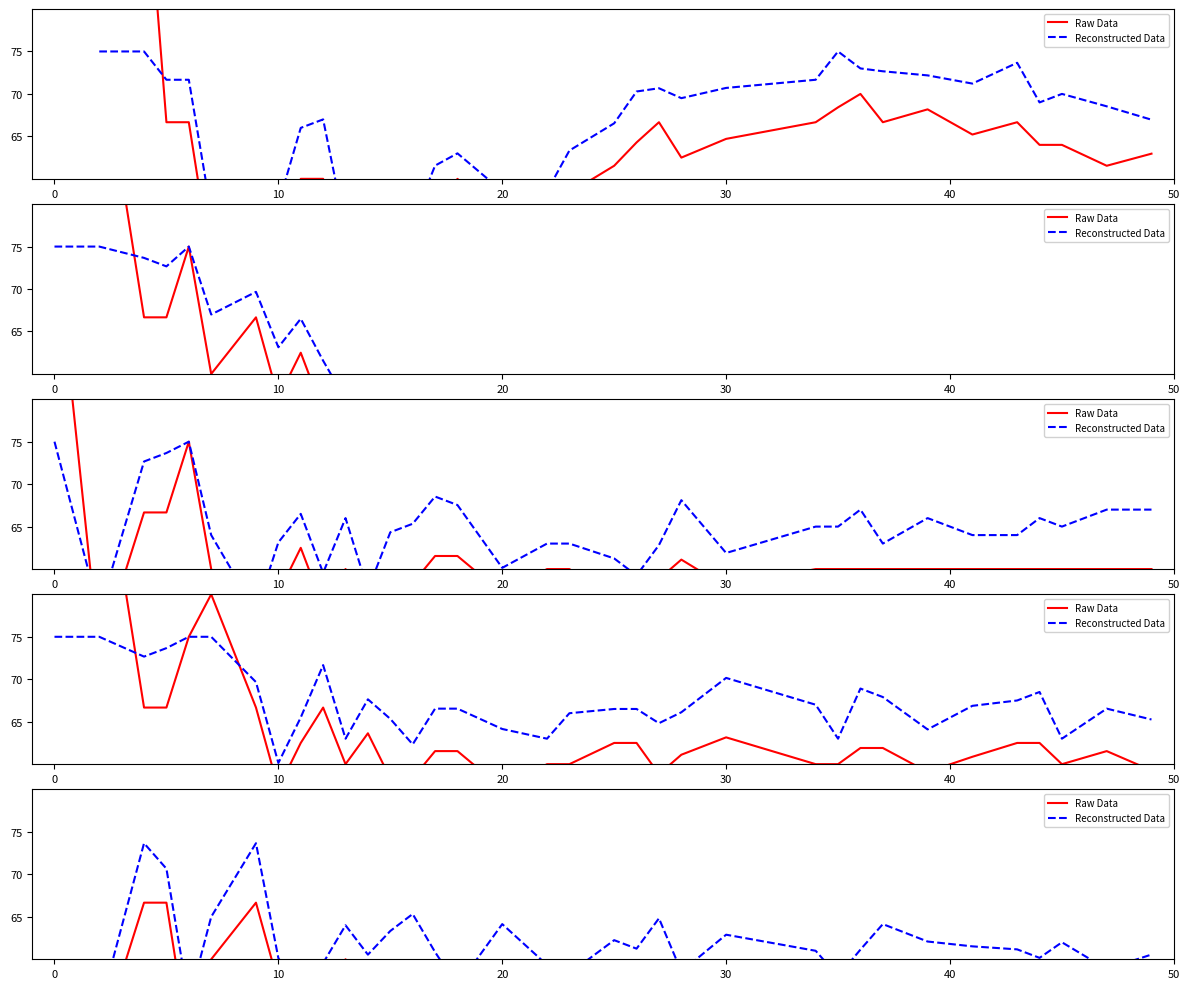

The Raw Data series shows 29.8 at 12. True or false?

False